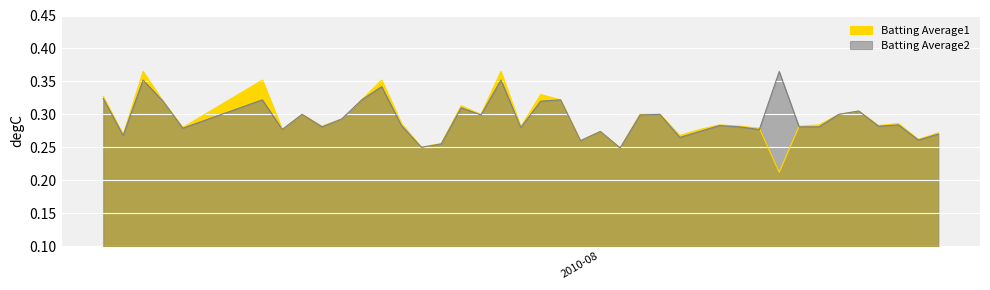

What value does the Batting Average2 series have at 2010-07-27?

0.4